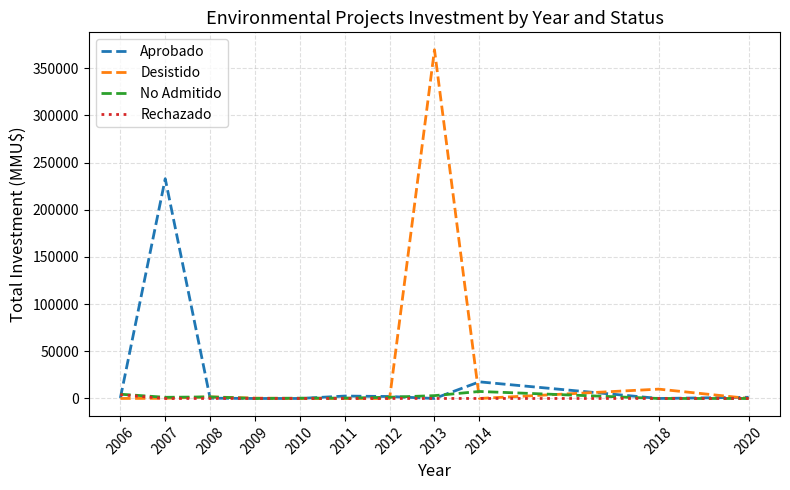

Which category has the highest value across all series?

2013